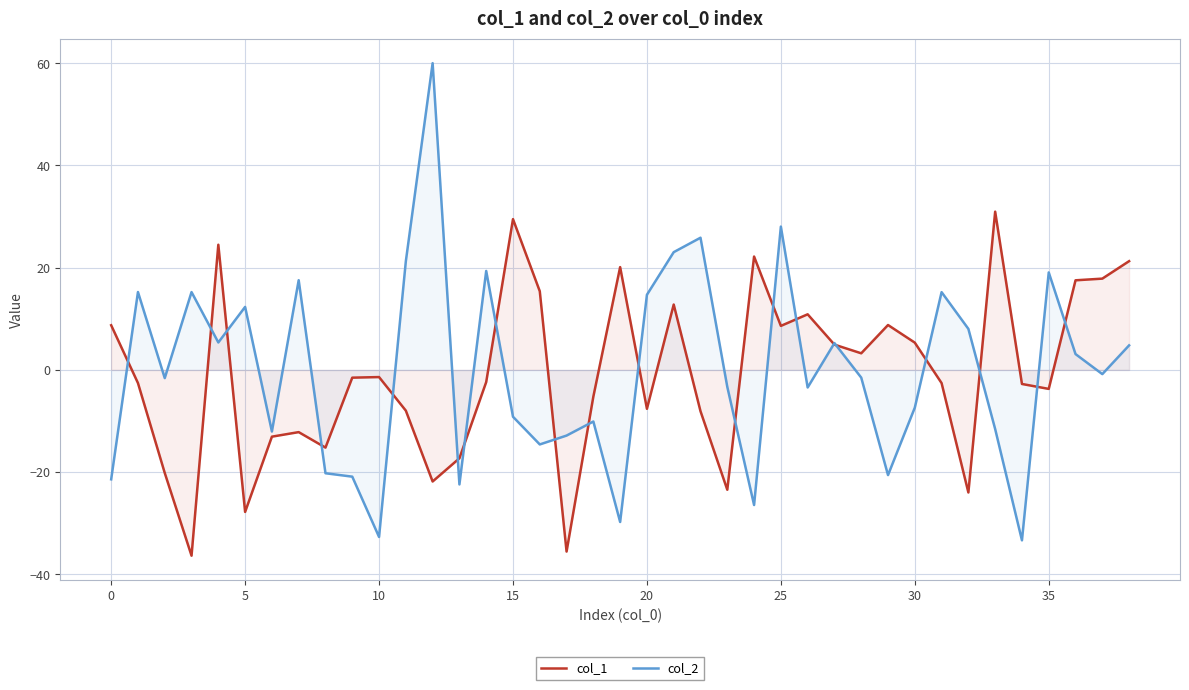

Which series has the largest total across all categories?

col_2